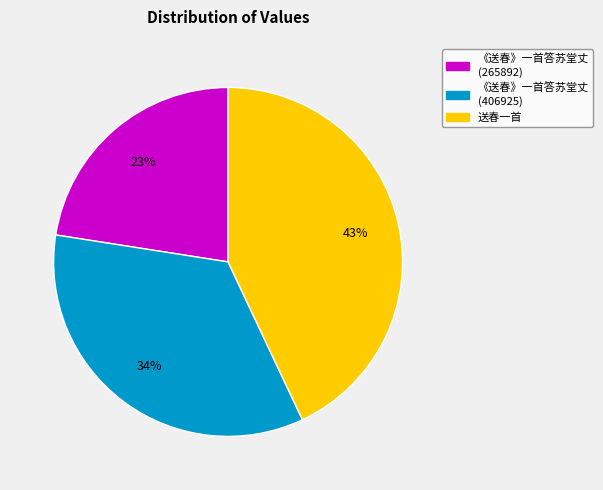

True or false: 送春一首 accounts for 43% of the total.

True